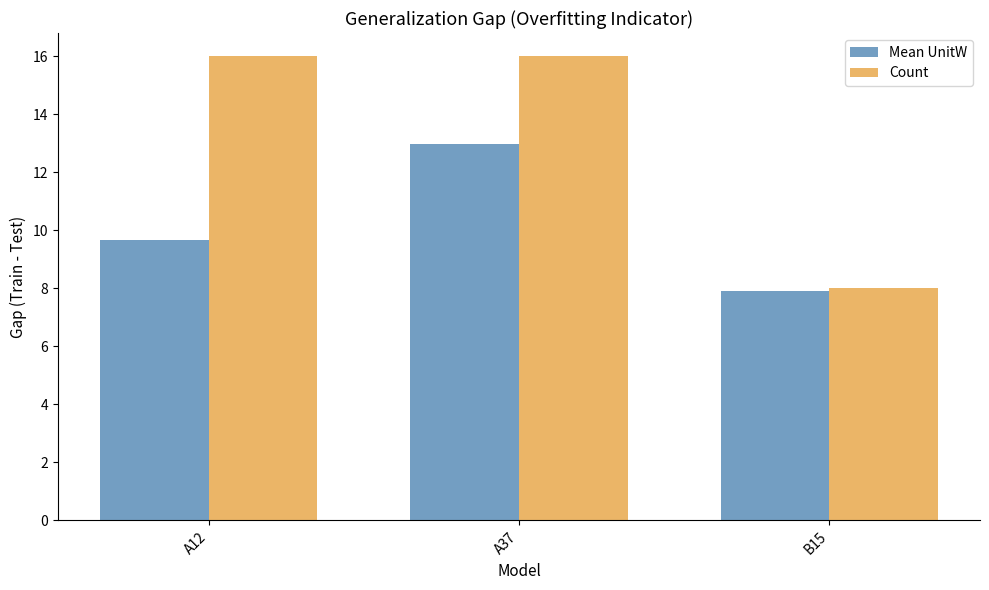

How many groups of bars are there?

3